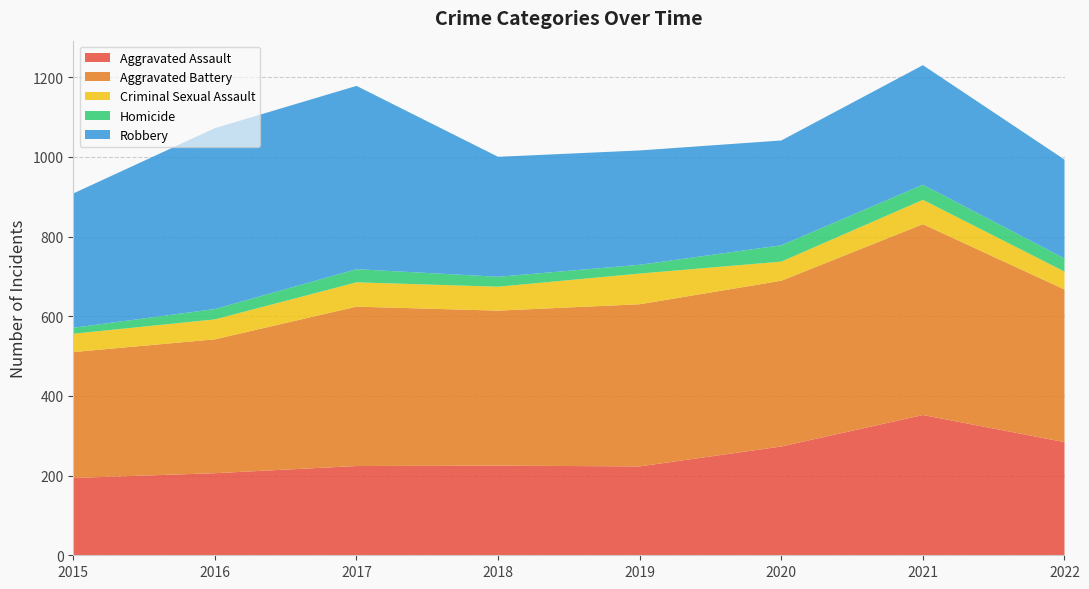

Reading left to right, list all the values displayed in this chart.

Aggravated Assault: 194	206	224	225	223	273	352	284
Aggravated Battery: 316	336	400	389	407	416	479	383
Criminal Sexual Assault: 46	50	61	60	77	48	61	45
Homicide: 15	26	33	25	22	41	38	33
Robbery: 337	454	460	301	287	263	300	248